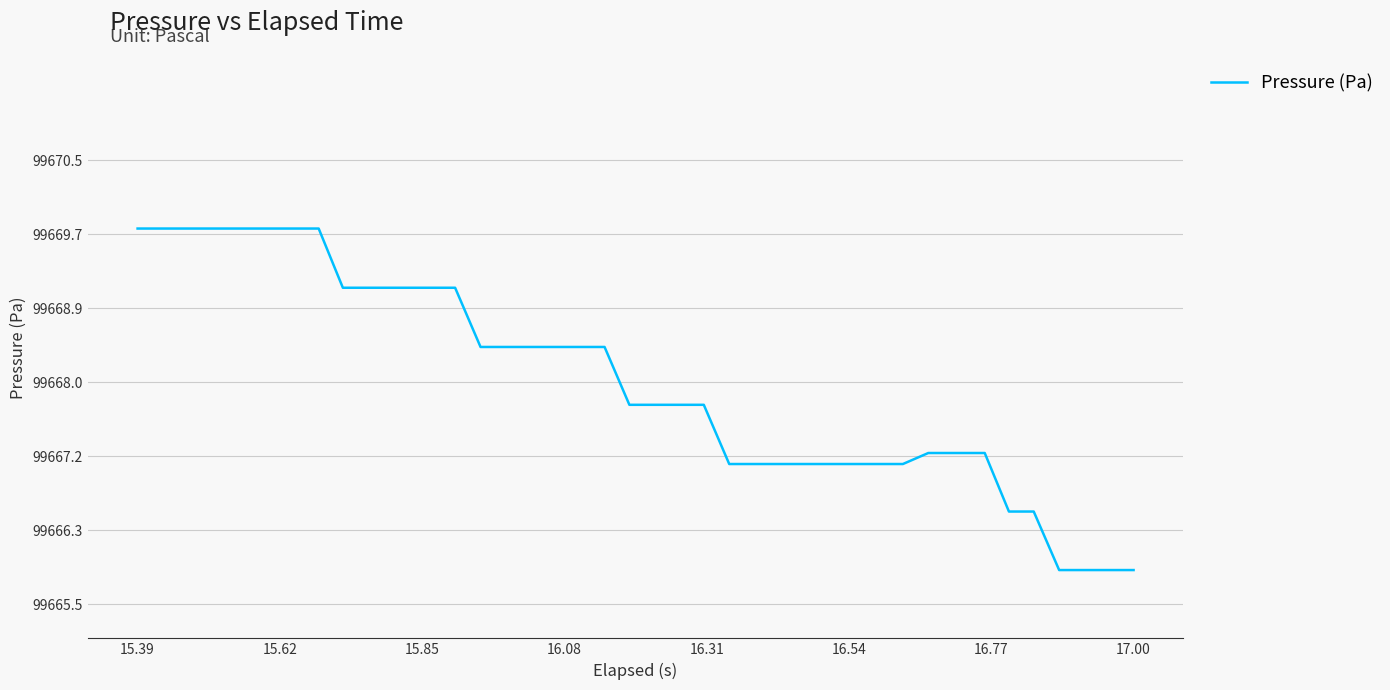

What is the average value?

99668.0